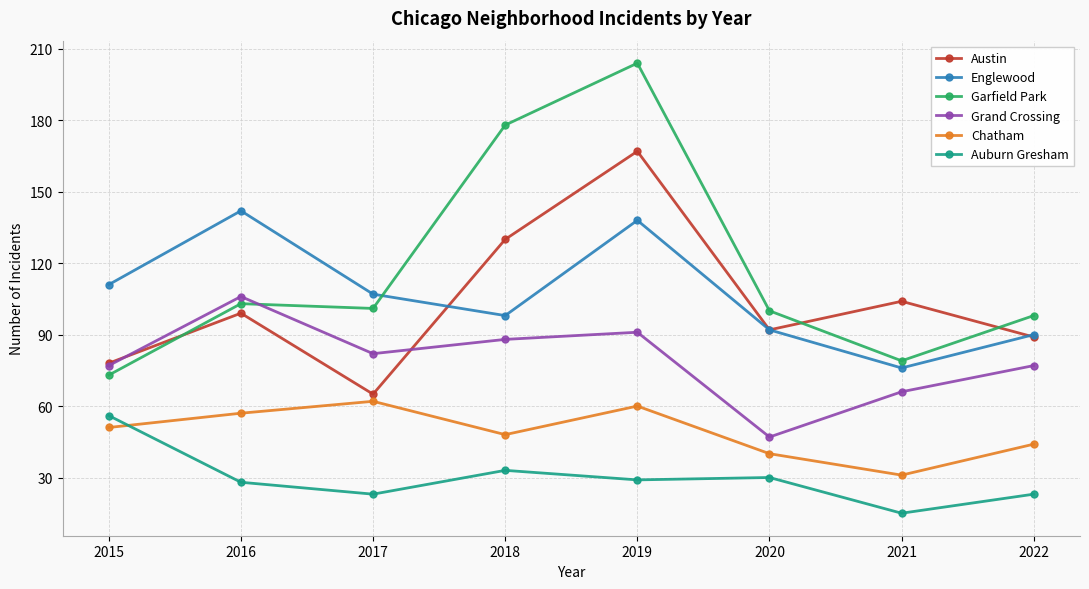

How many lines are shown in the chart?

6